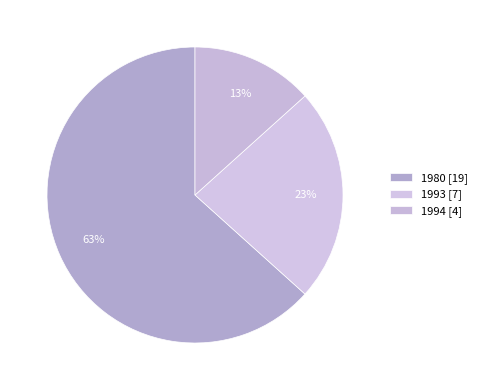

How many slices are in this pie chart?

3